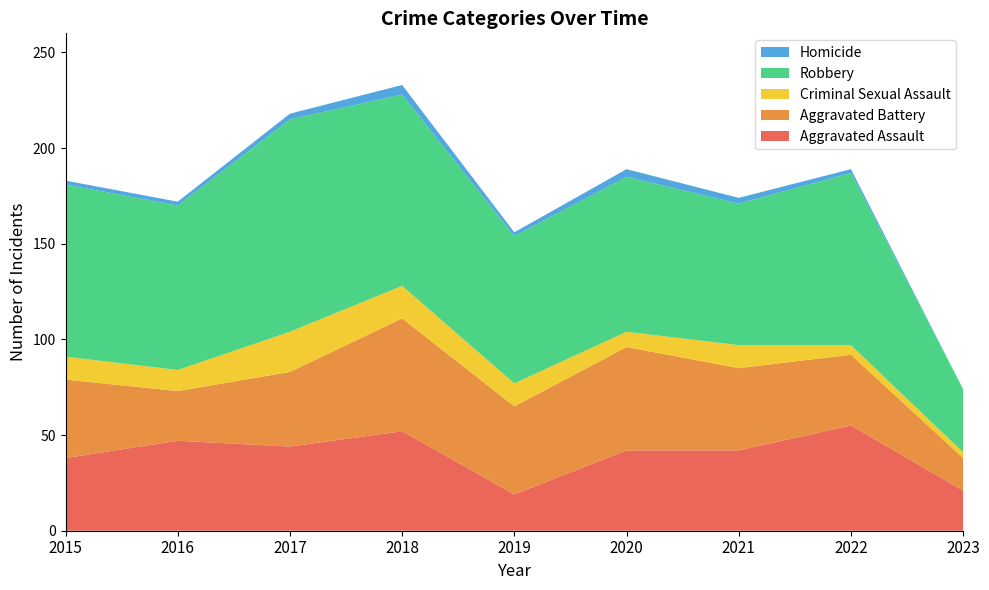

Reading right to left, what are all the values shown in this chart?

Aggravated Assault: 2023=21	2022=55	2021=42	2020=42	2019=19	2018=52	2017=44	2016=47	2015=38
Aggravated Battery: 2023=17	2022=37	2021=43	2020=54	2019=46	2018=59	2017=39	2016=26	2015=41
Criminal Sexual Assault: 2023=3	2022=5	2021=12	2020=8	2019=12	2018=17	2017=21	2016=11	2015=12
Robbery: 2023=33	2022=90	2021=74	2020=81	2019=77	2018=100	2017=111	2016=86	2015=90
Homicide: 2023=0	2022=2	2021=3	2020=4	2019=2	2018=5	2017=3	2016=2	2015=2